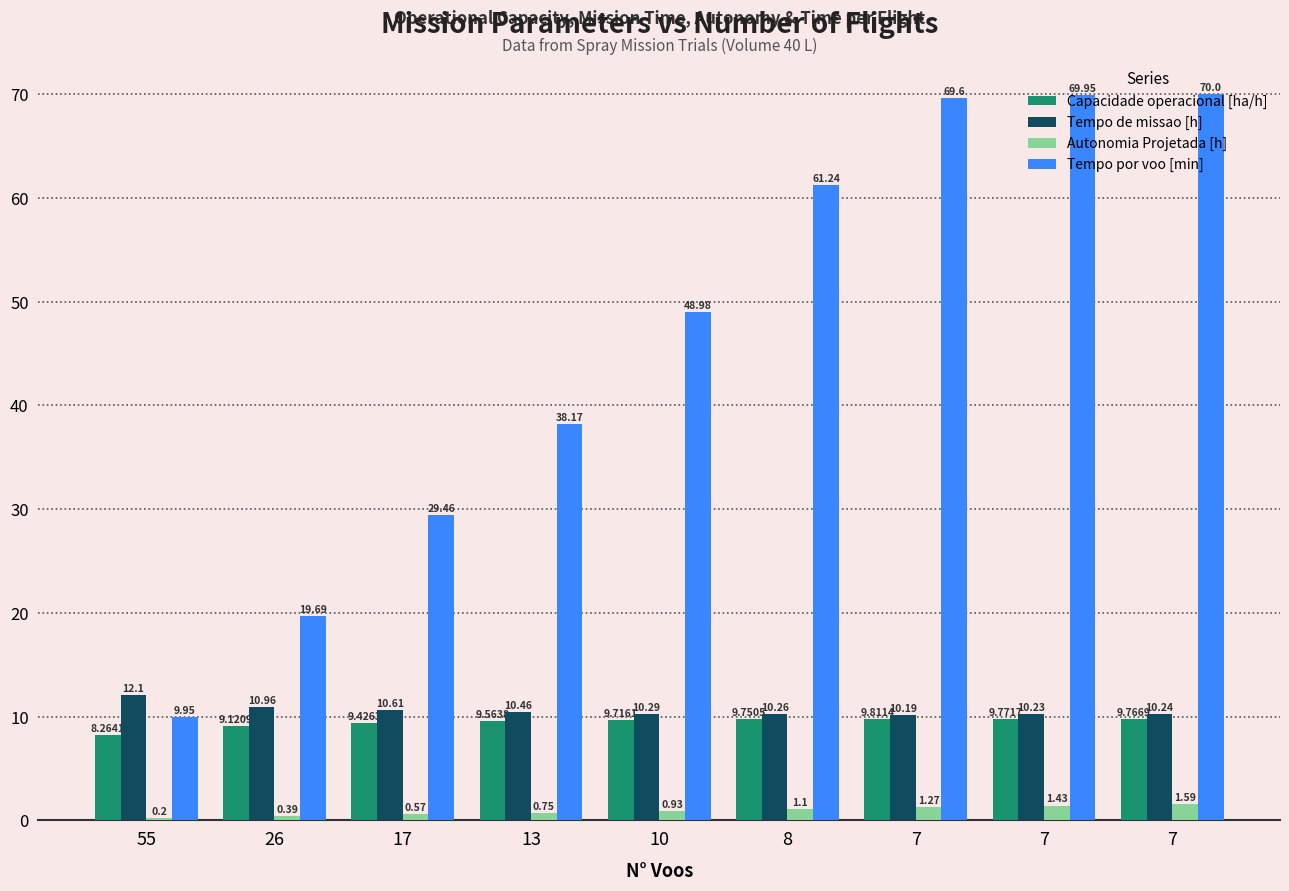

How many data points does each series have?

9